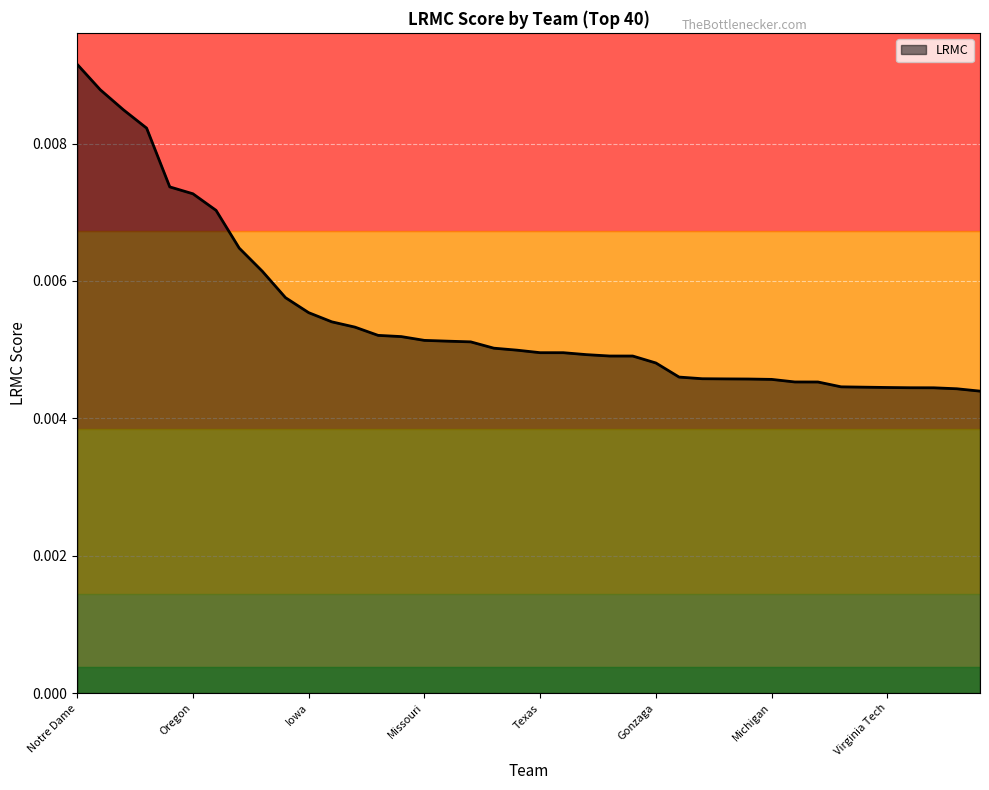

How many categories are shown in the chart?

40